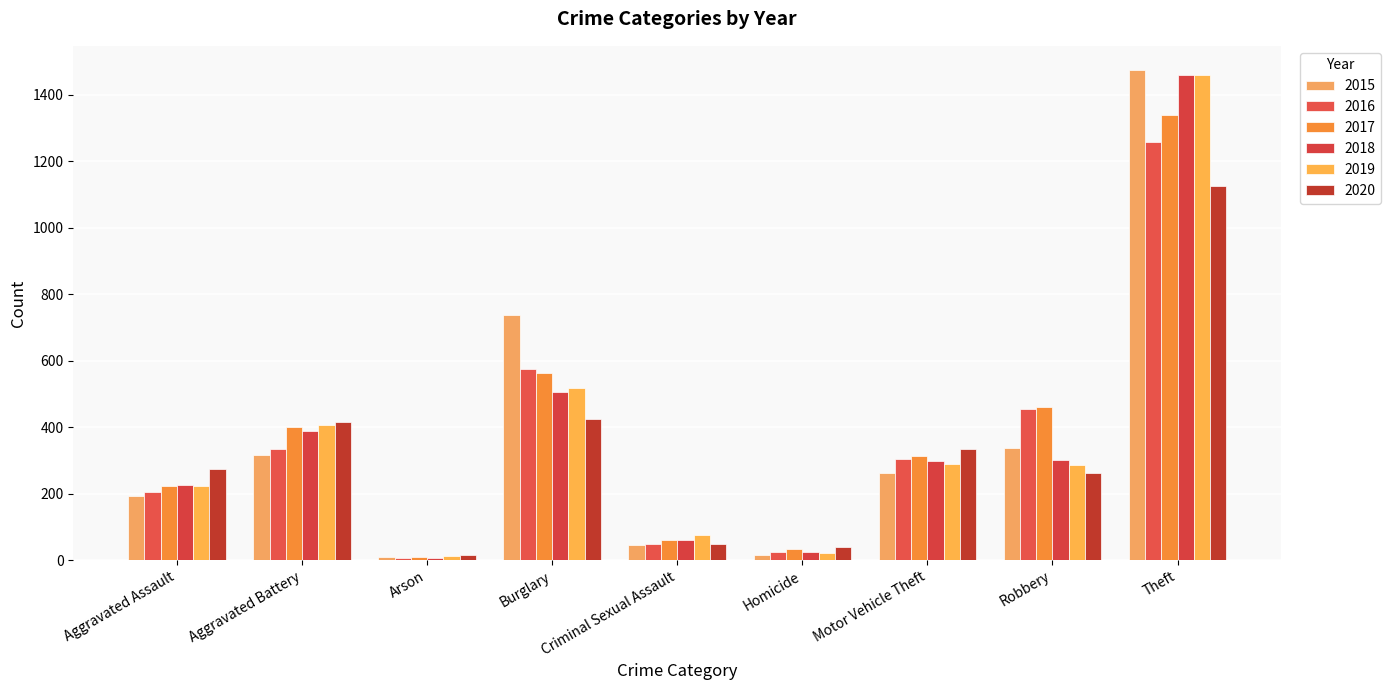

At which label does 2019 reach its peak?

Theft